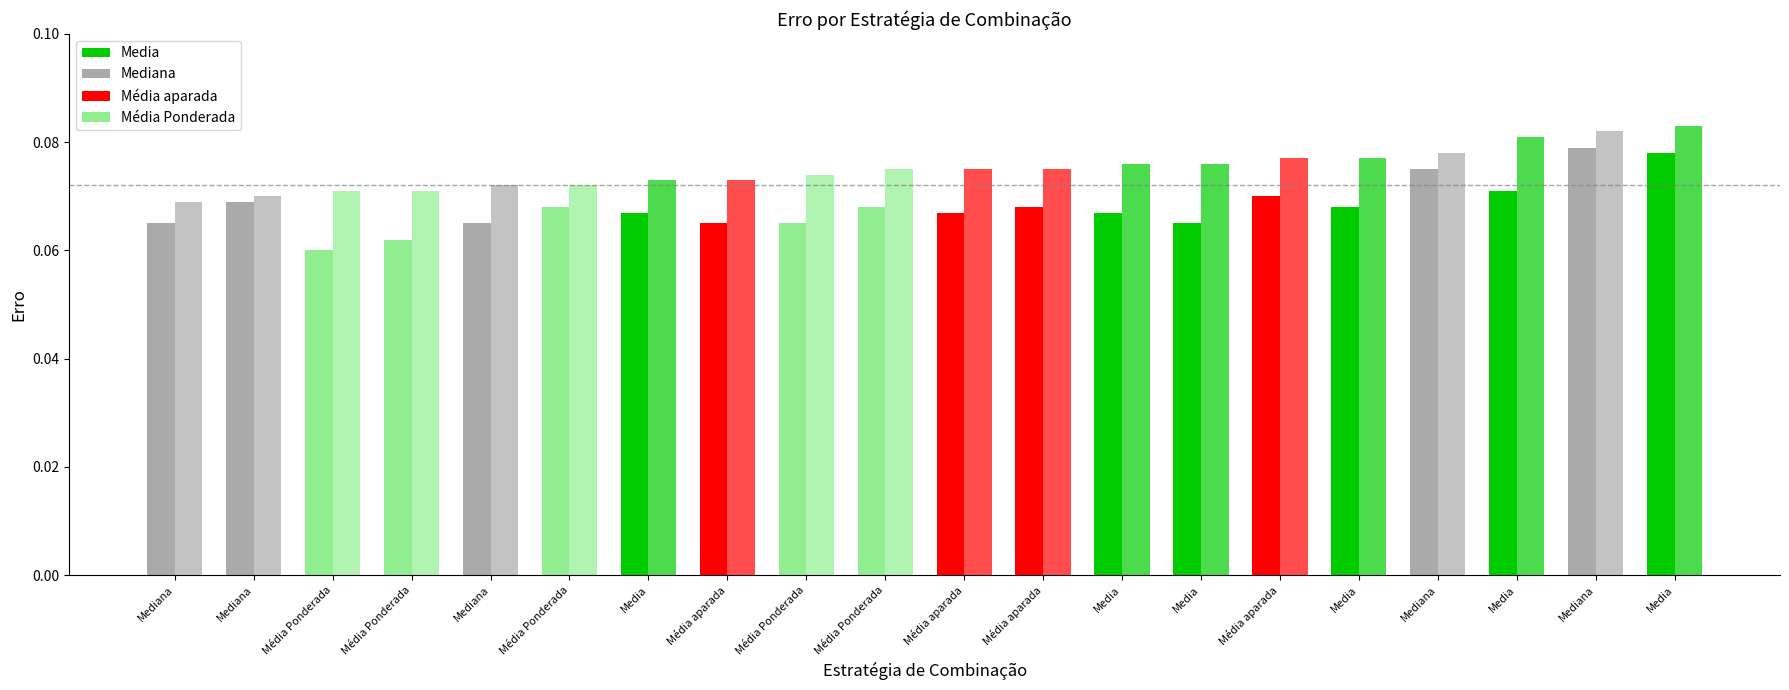

How many bars are there in total?

40